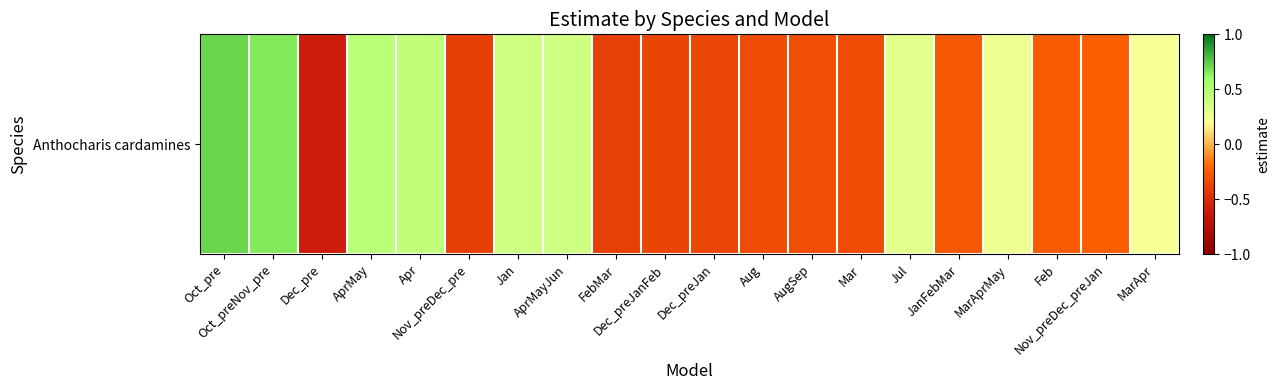

Rank the categories by value from highest to lowest.

Oct_pre, Oct_preNov_pre, AprMay, Apr, Jan, AprMayJun, Jul, MarAprMay, MarApr, Nov_preDec_preJan, Feb, JanFebMar, AugSep, Aug, Mar, Dec_preJan, Dec_preJanFeb, FebMar, Nov_preDec_pre, Dec_pre